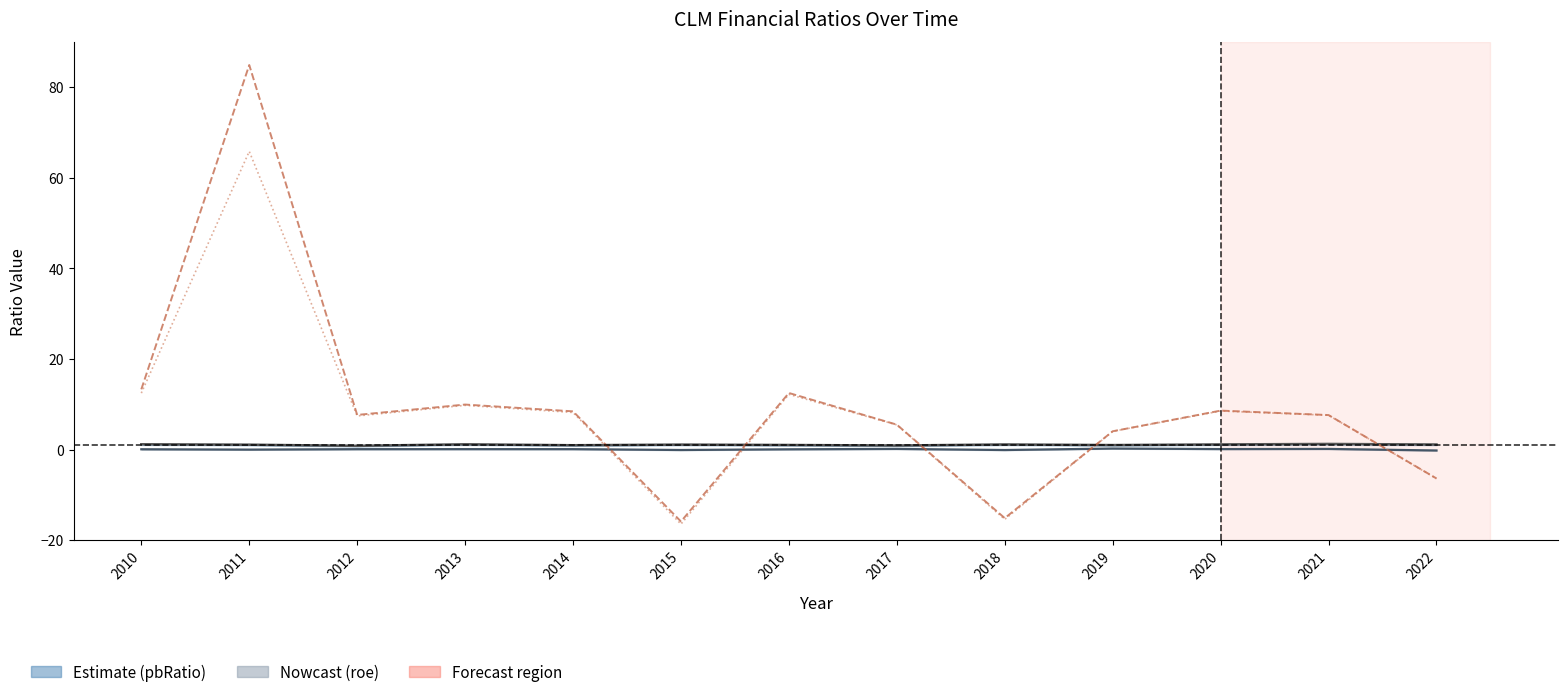

Which category has the lowest value across all series?

2015